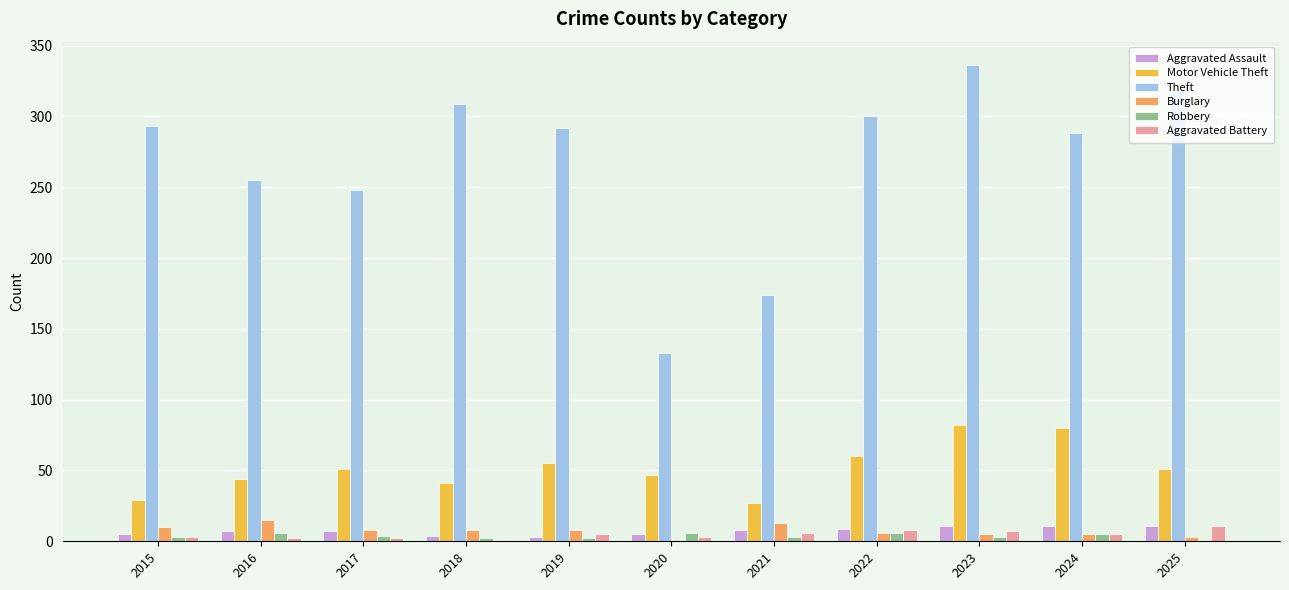

What is the maximum value shown in the chart?

336